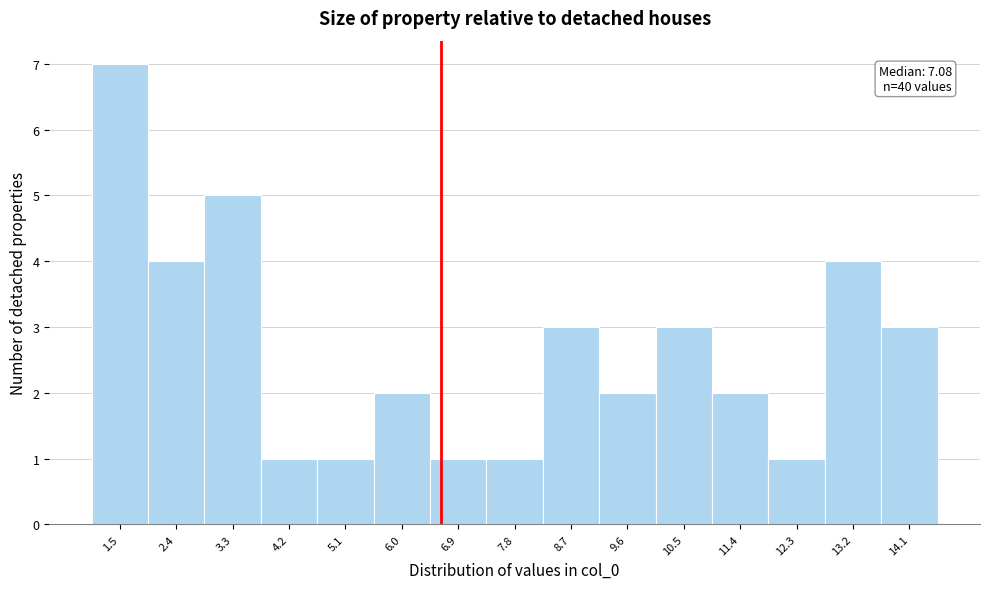

Reading left to right, what are all the values shown in this chart?

1.5=7	2.4=4	3.3=5	4.2=1	5.1=1	6.0=2	6.9=1	7.8=1	8.7=3	9.6=2	10.5=3	11.4=2	12.3=1	13.2=4	14.1=3